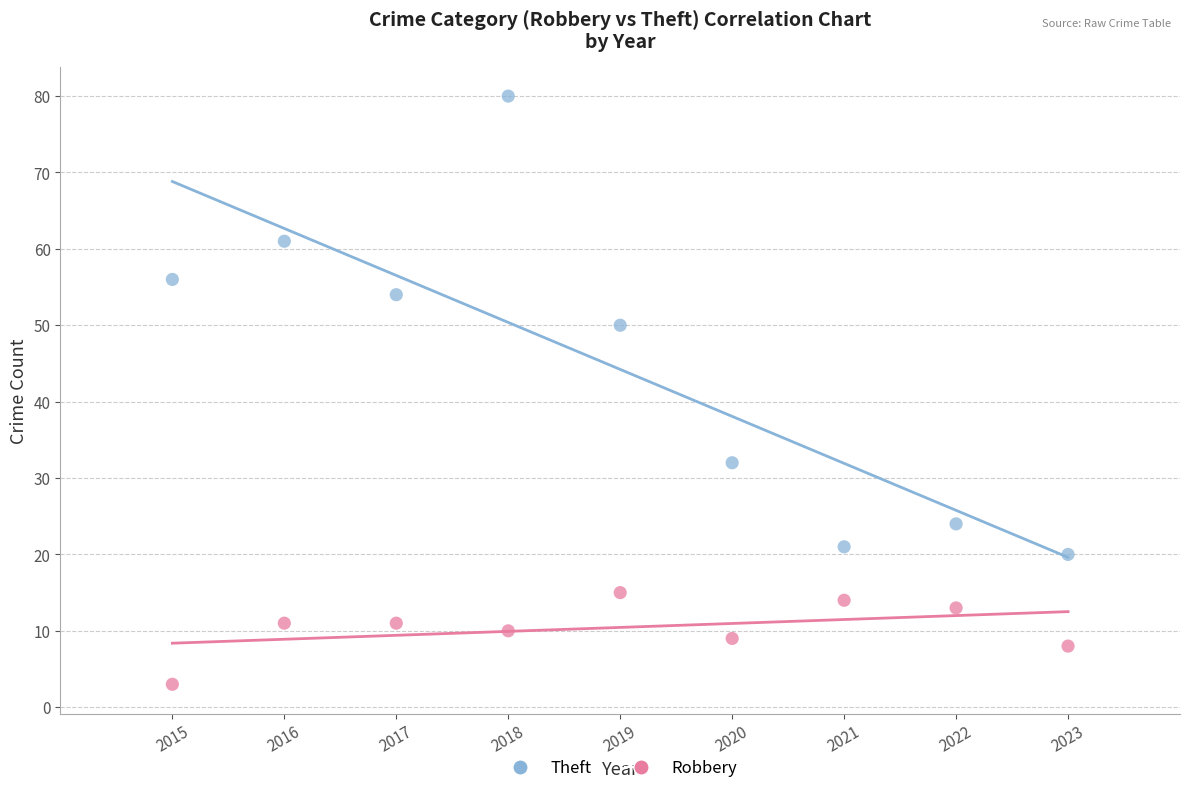

What is the X range (max minus min) for the scatter plot?

8